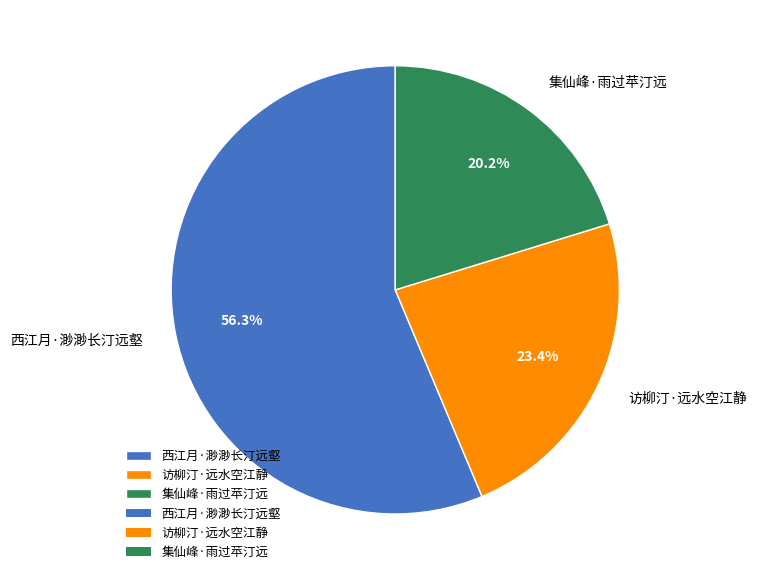

The 访柳汀·远水空江静 slice represents 23% of the pie. True or false?

True